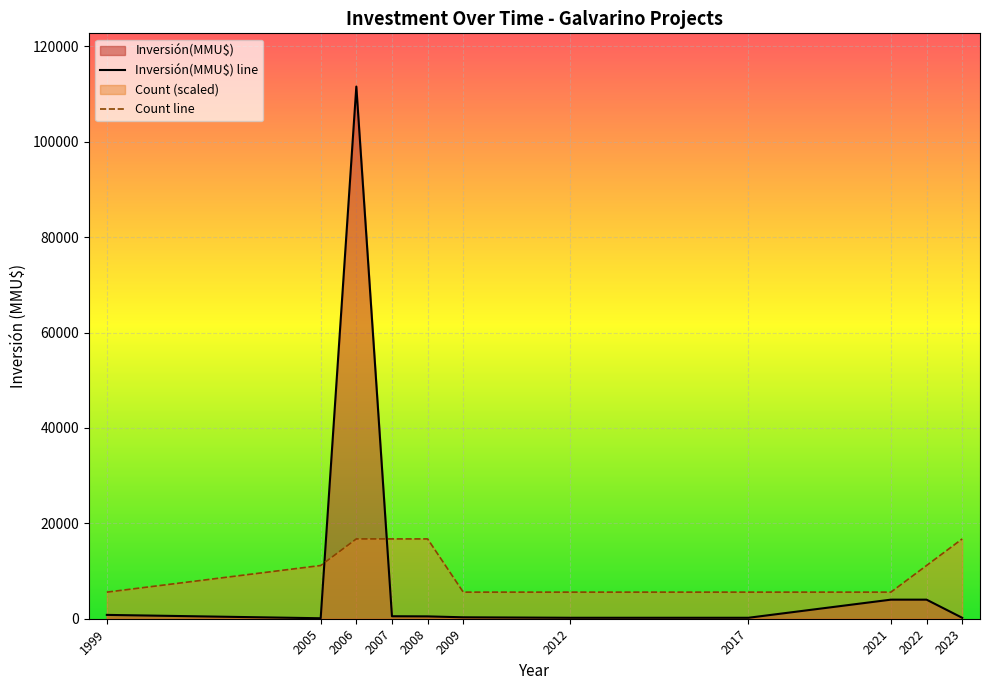

At which label does Inversión(MMU$) line first exceed 494?

1999